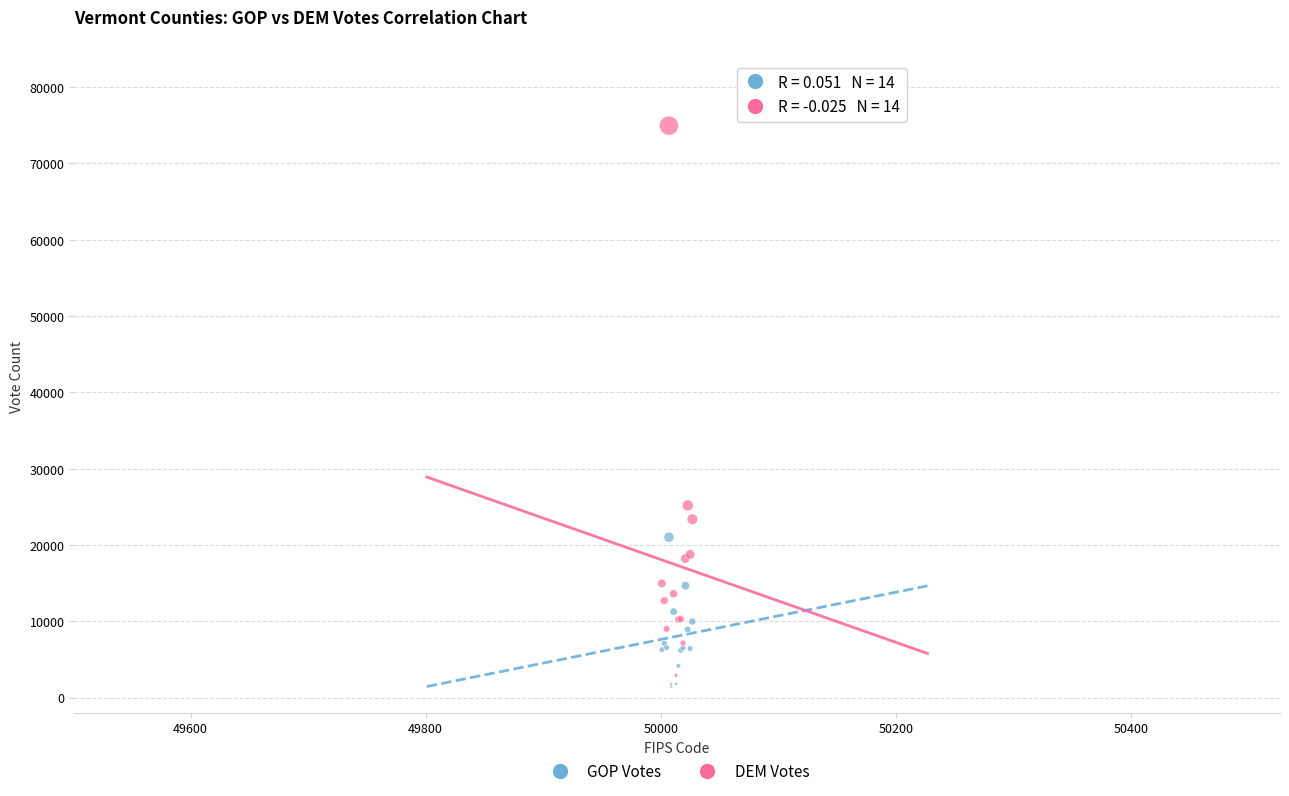

In the DEM Votes series, what Y value is closest to 38183?

25191